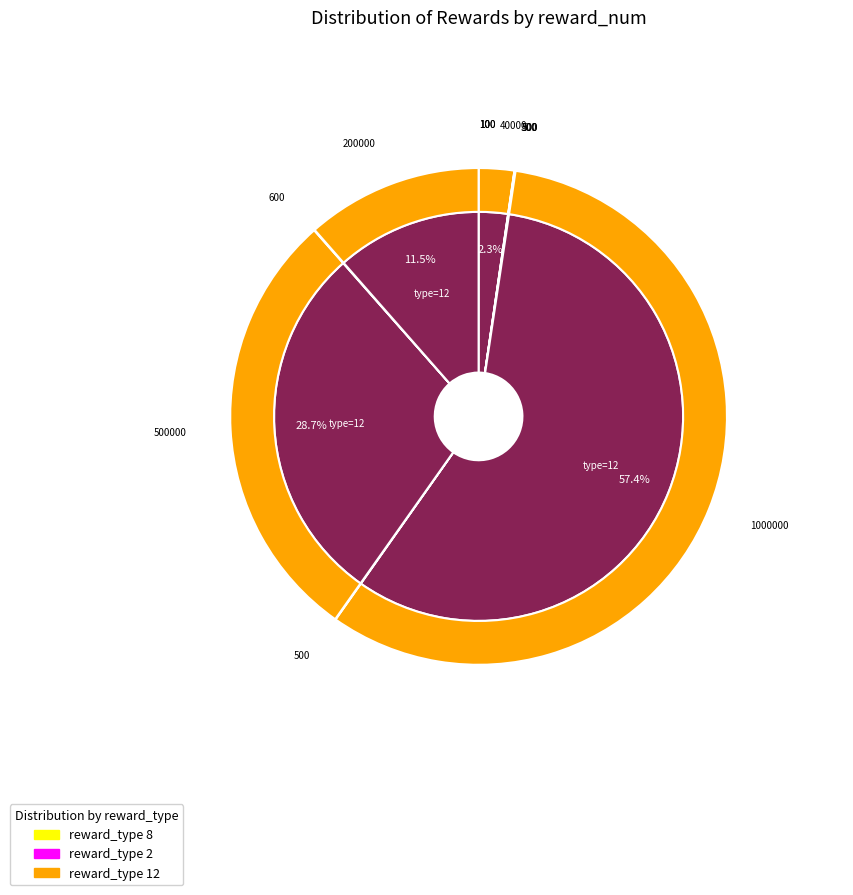

To the nearest percent, what is the difference between the reward_num and 3 slice percentages?

4%